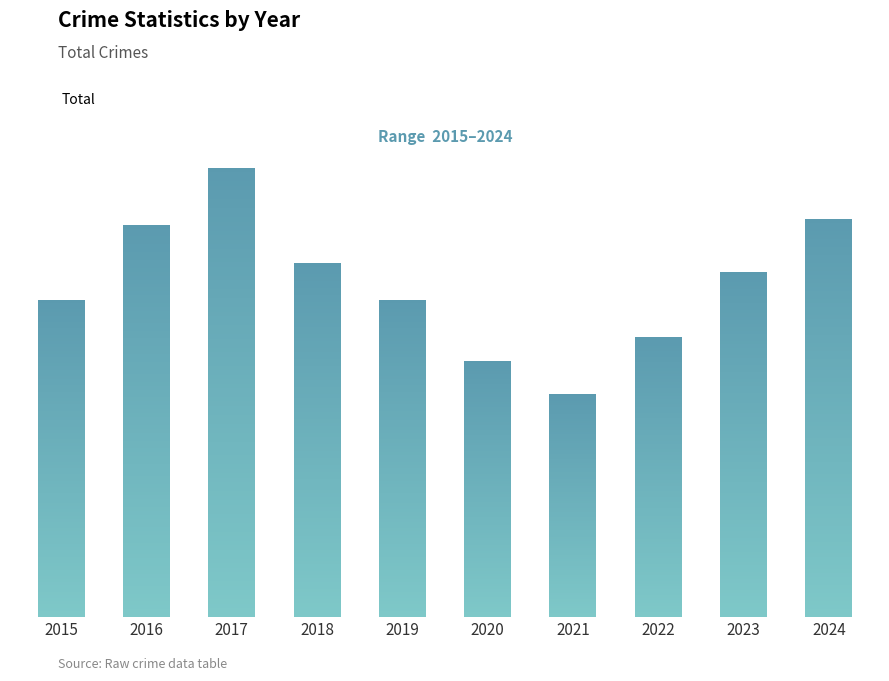

The chart shows a value of 632 at 2017. True or false?

False